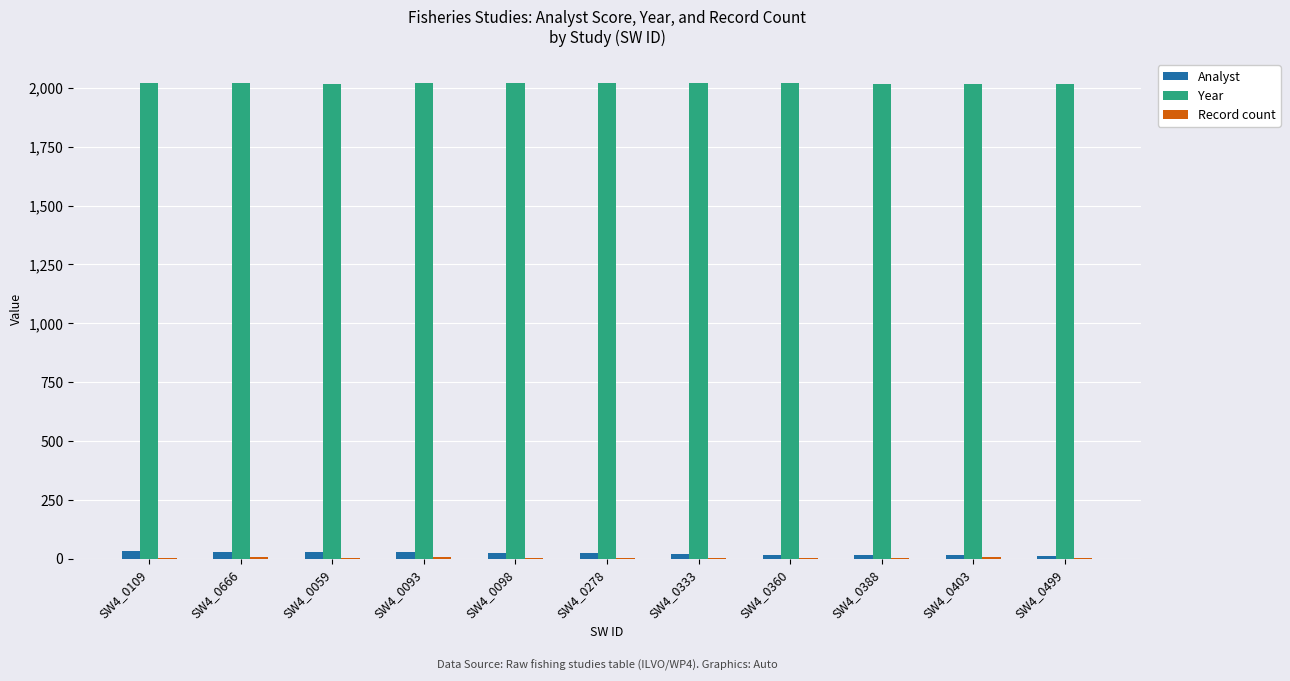

What is the total value across all series at SW4_0098?

2048